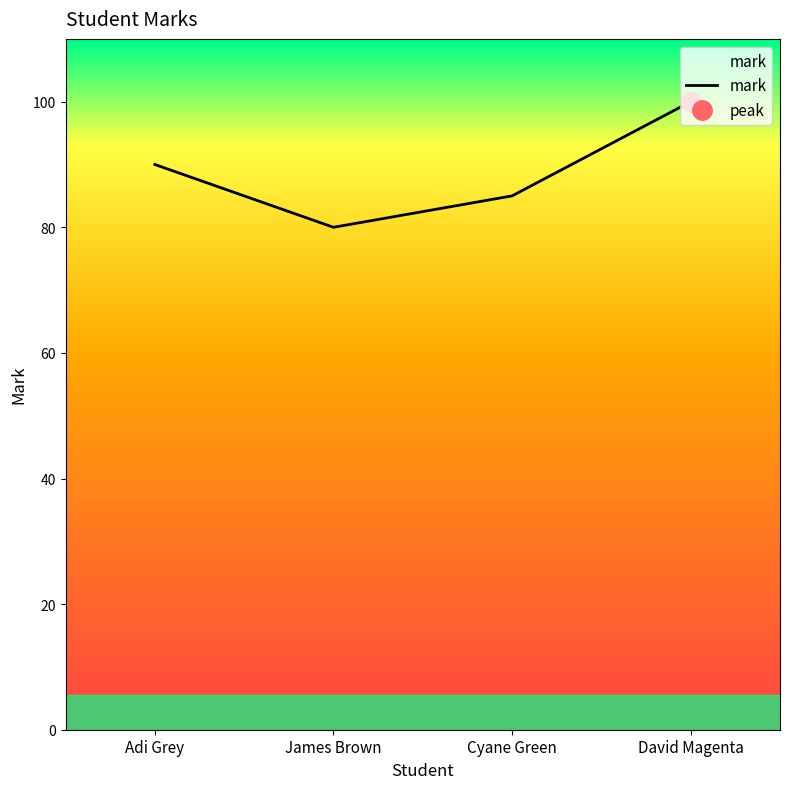

How many data points are above 90?

1